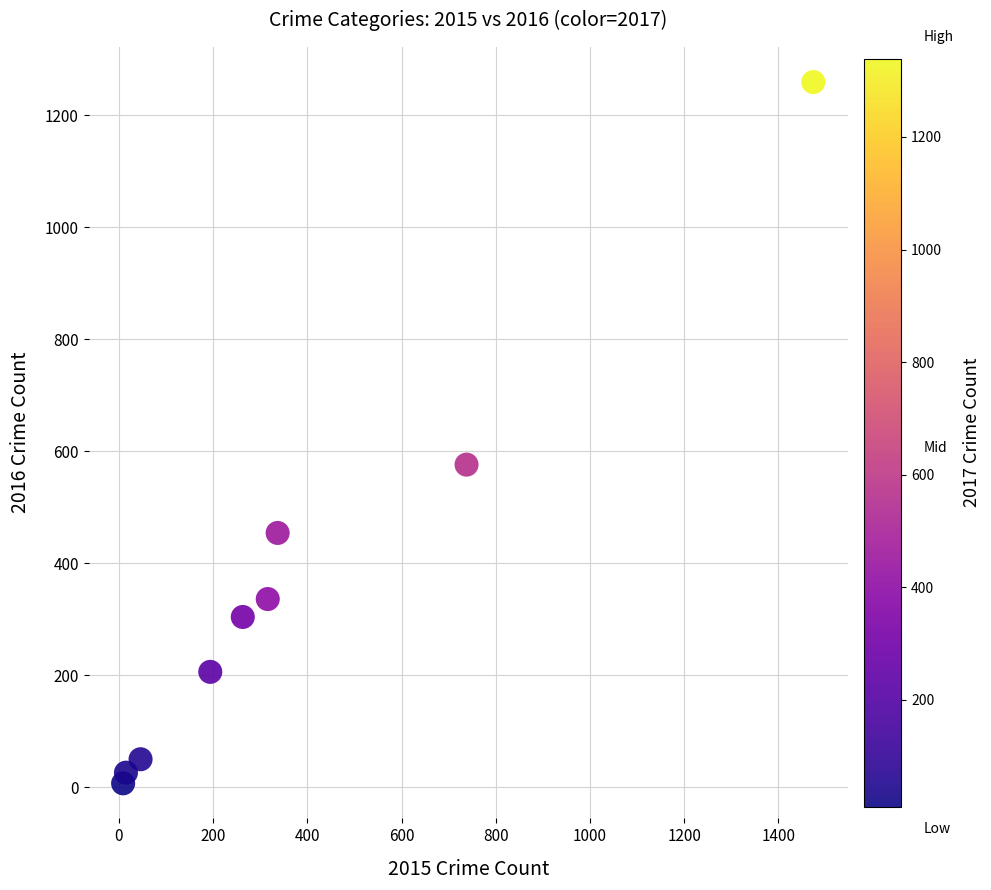

What Y value in the scatter plot is closest to 633?

576